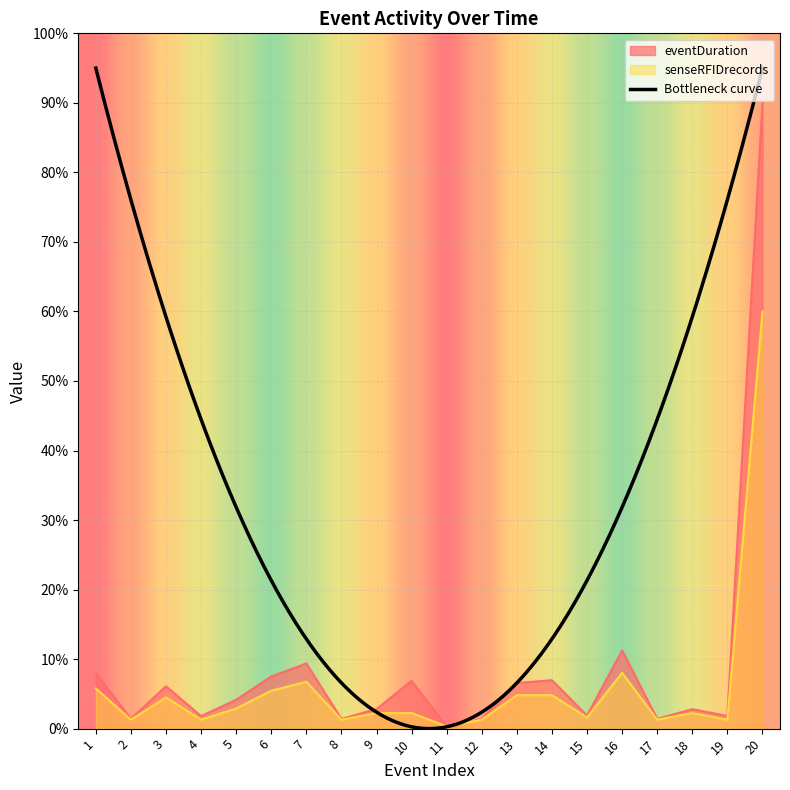

Which label corresponds to the smallest value in the chart?

11